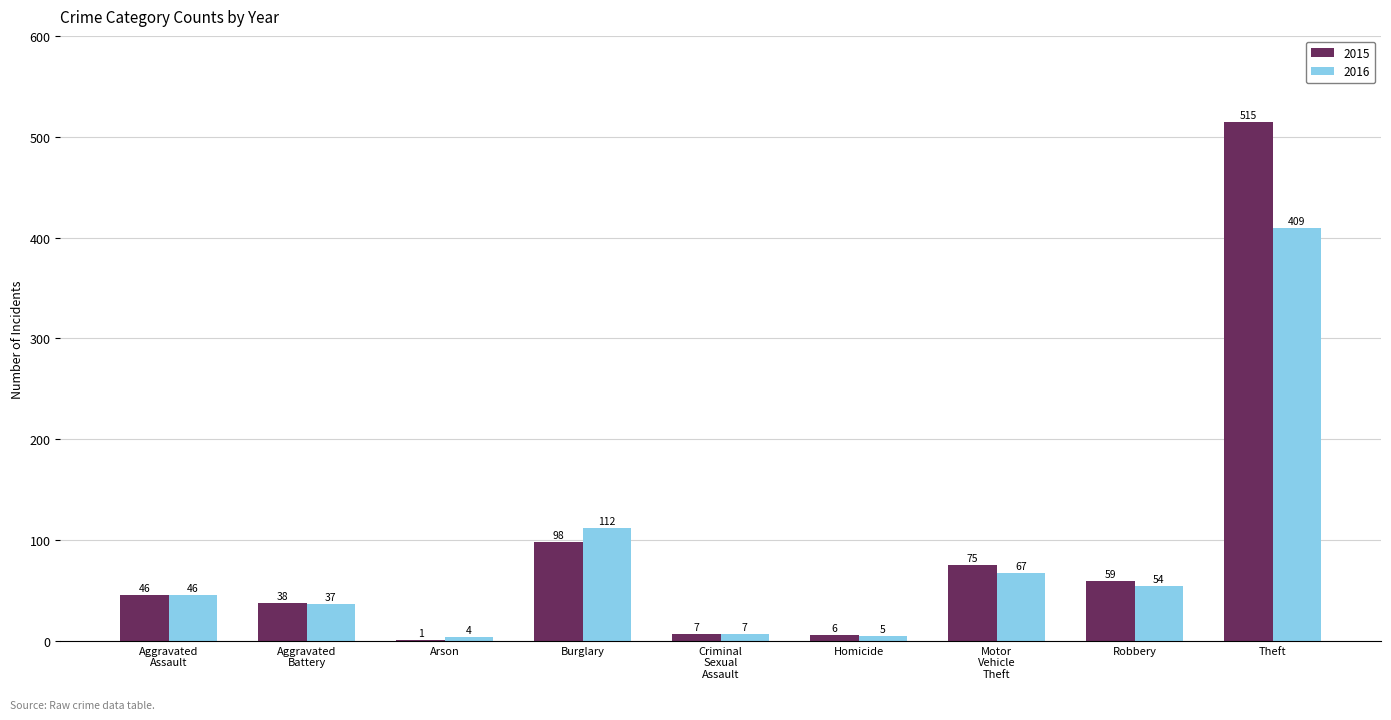

The 2015 series shows 515 at Theft. True or false?

True